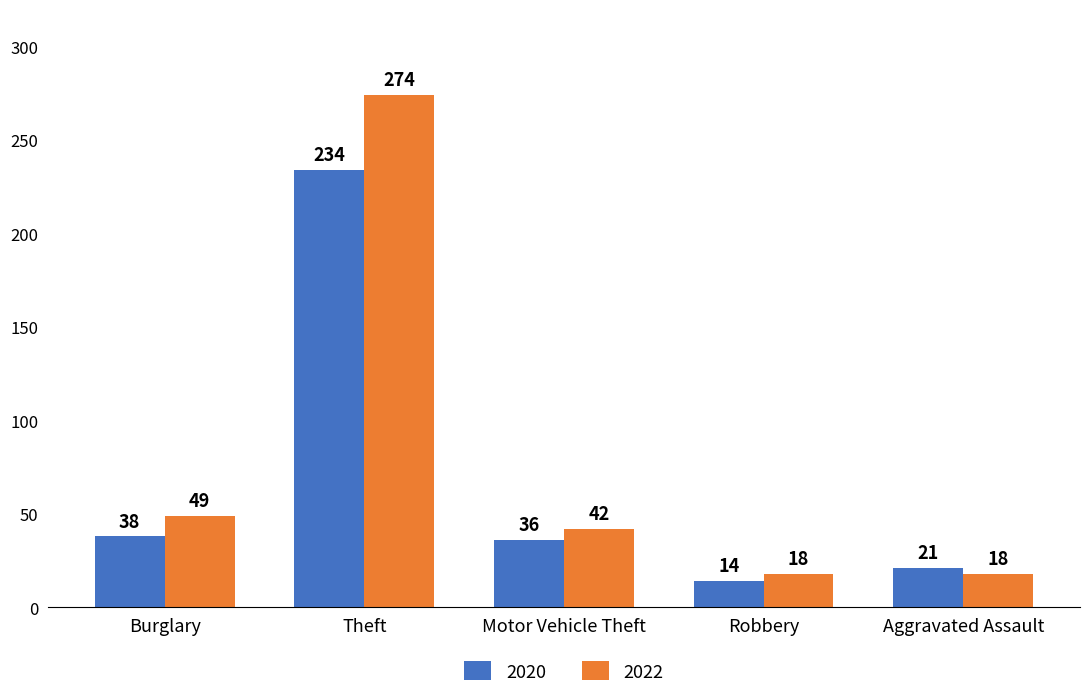

Reading left to right, extract all data points from this chart.

2020: Burglary=38	Theft=234	Motor Vehicle Theft=36	Robbery=14	Aggravated Assault=21
2022: Burglary=49	Theft=274	Motor Vehicle Theft=42	Robbery=18	Aggravated Assault=18